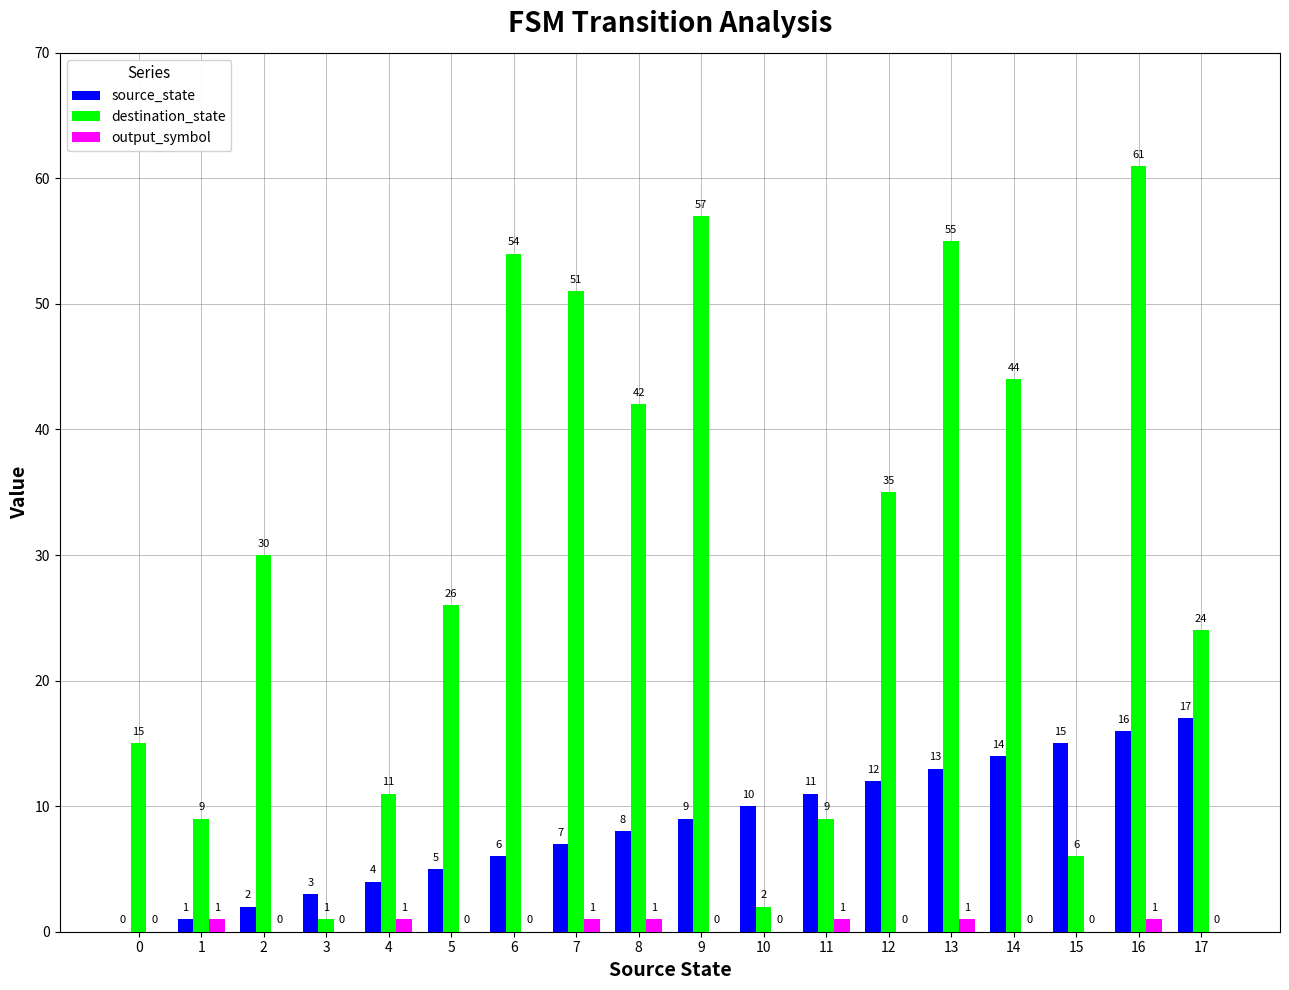

Does the chart contain stacked bars?

No